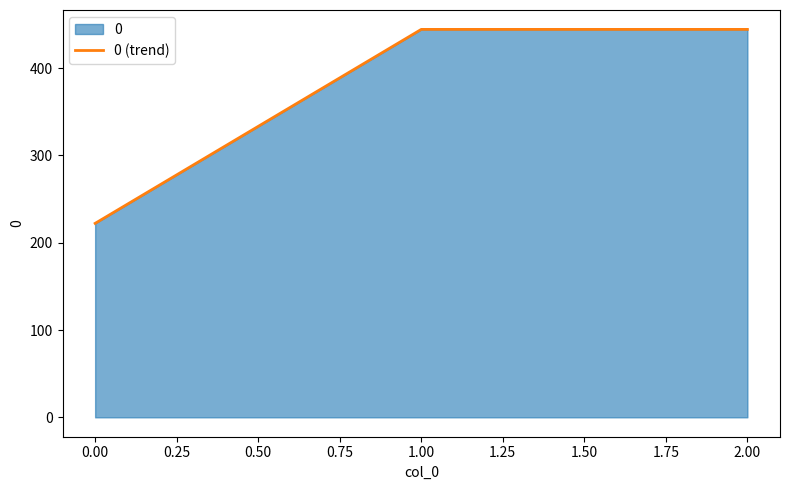

True or false: the data shows 773.8 at 0.00.

False